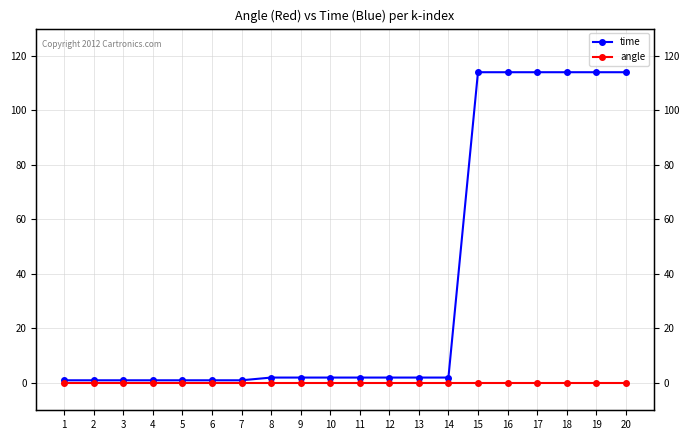

Which series has the largest range (max minus min)?

time